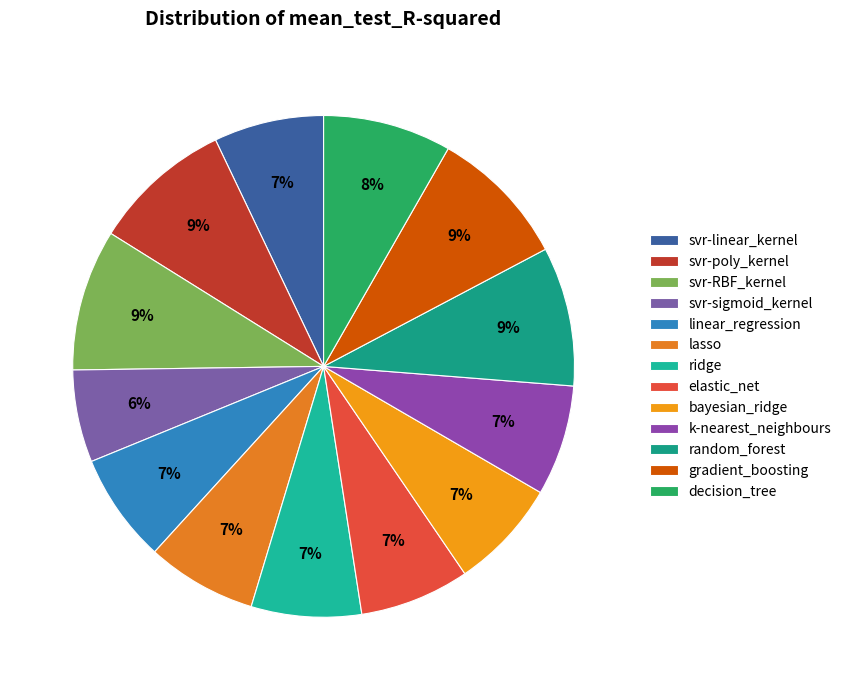

What percentage is the svr-linear_kernel slice, to the nearest percent?

7%